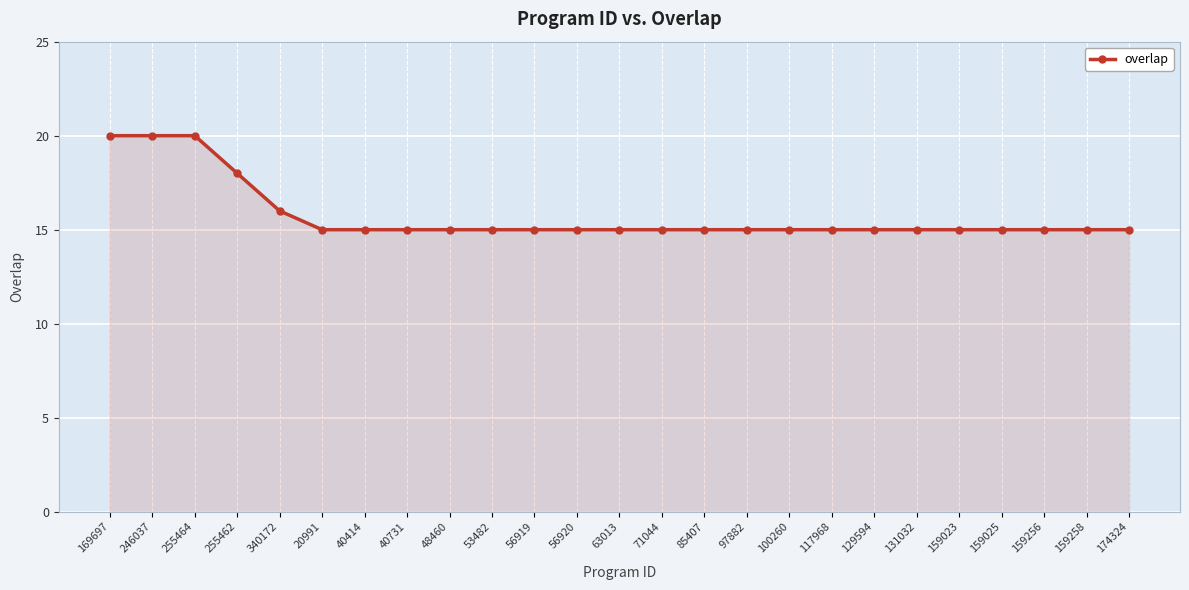

Approximately how many times larger is the value at 48460 compared to 100260?

1.0